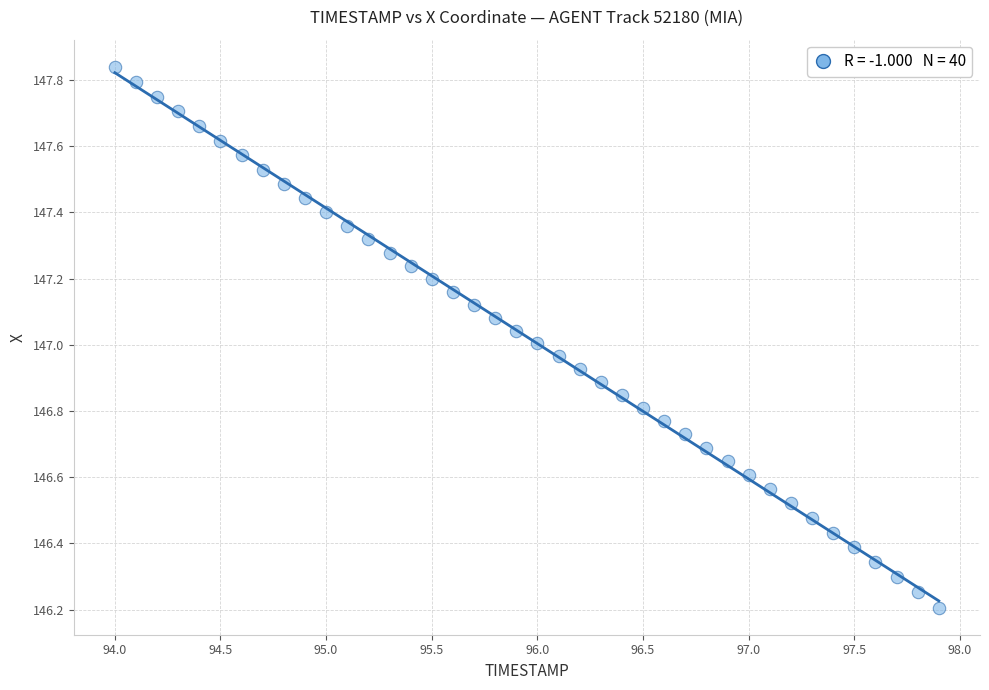

What is the range of Y values (max minus min)?

1.6